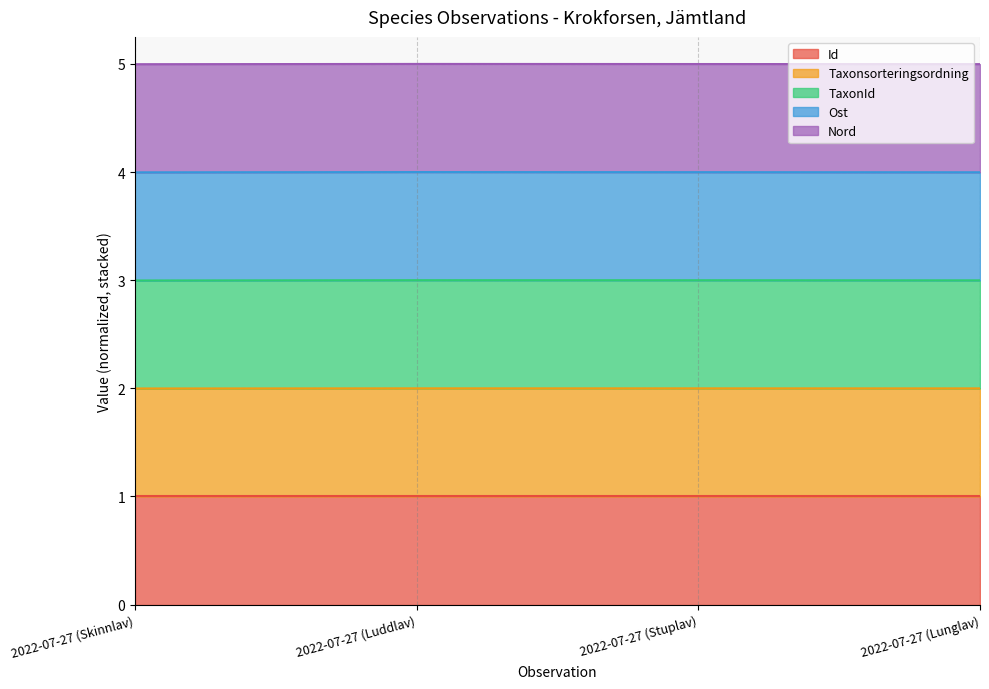

What is the minimum value for Id?

1.0